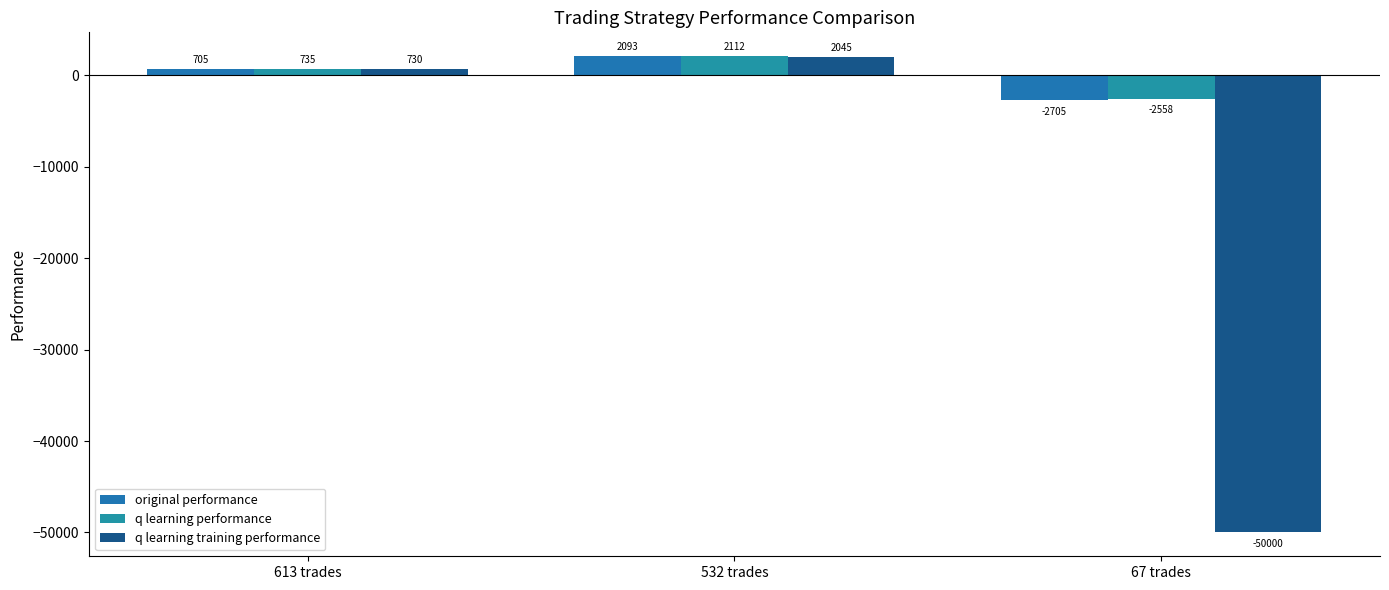

At 67 trades, list the series in order from largest to smallest.

q learning performance, original performance, q learning training performance